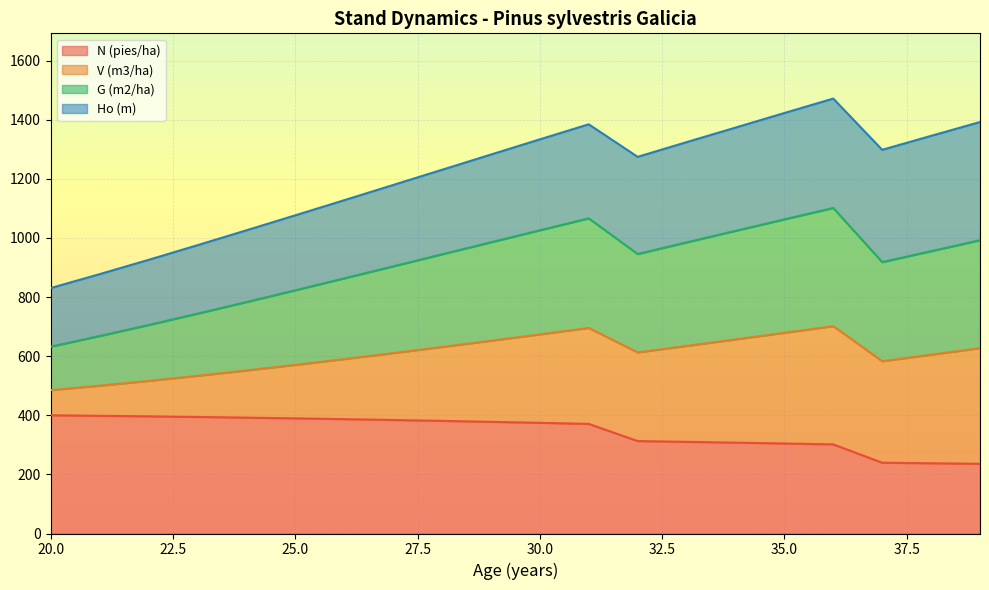

Is the value of V (m3/ha) at 20 greater than the value of G (m2/ha) at 37?

No